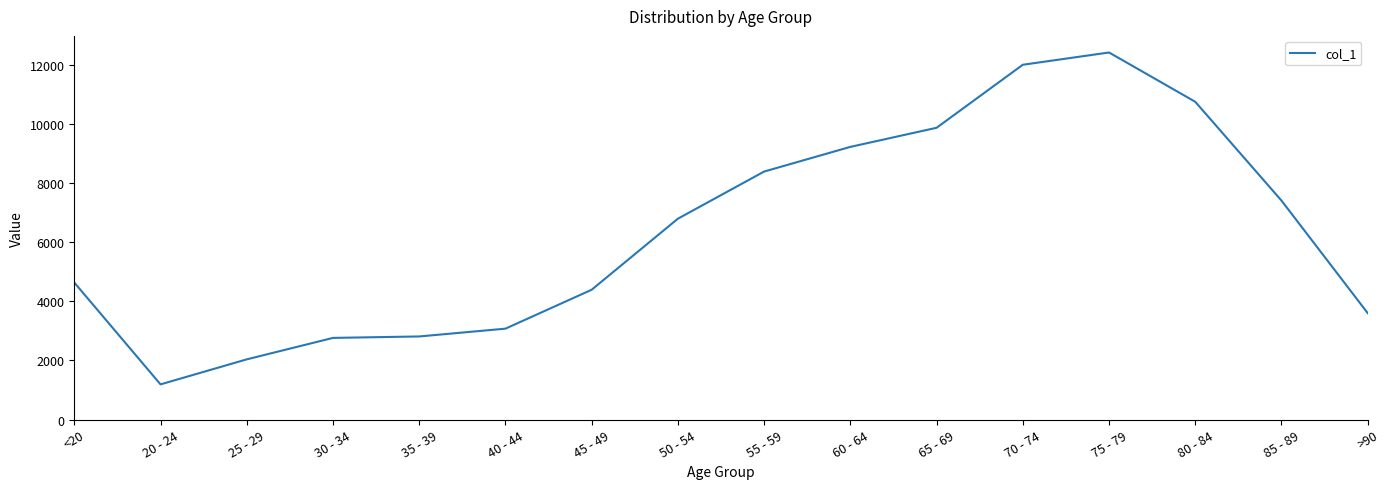

What is the smallest value displayed?

1191